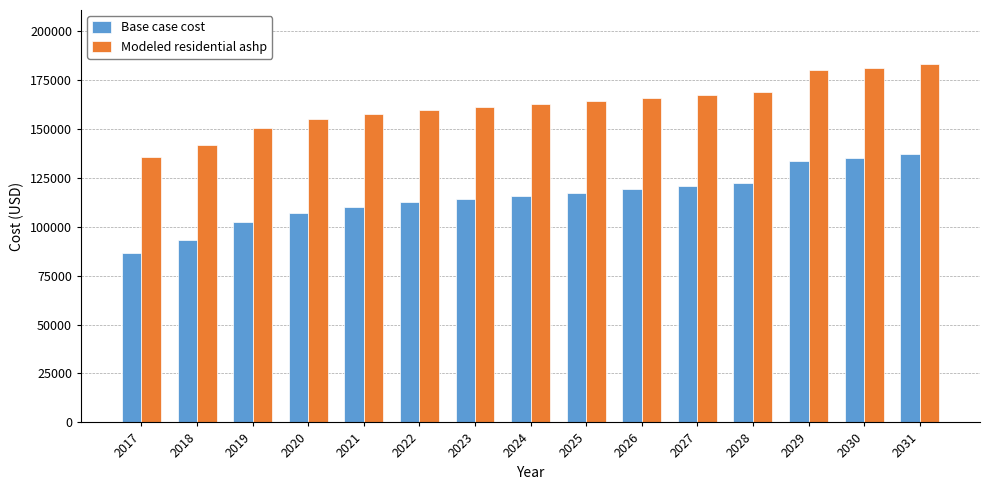

Are the bars horizontal?

No